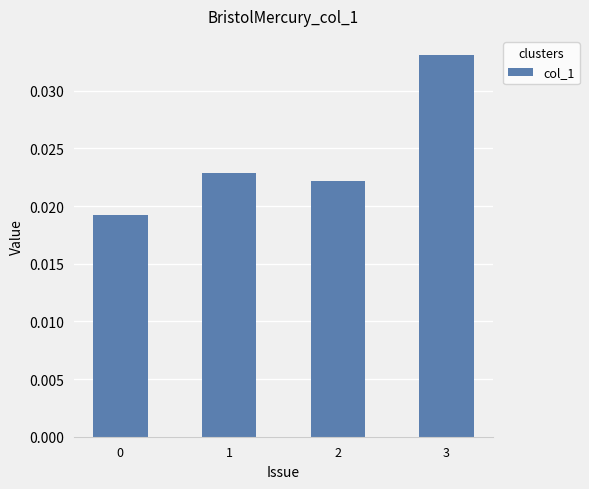

Which category has the highest value across all series?

3